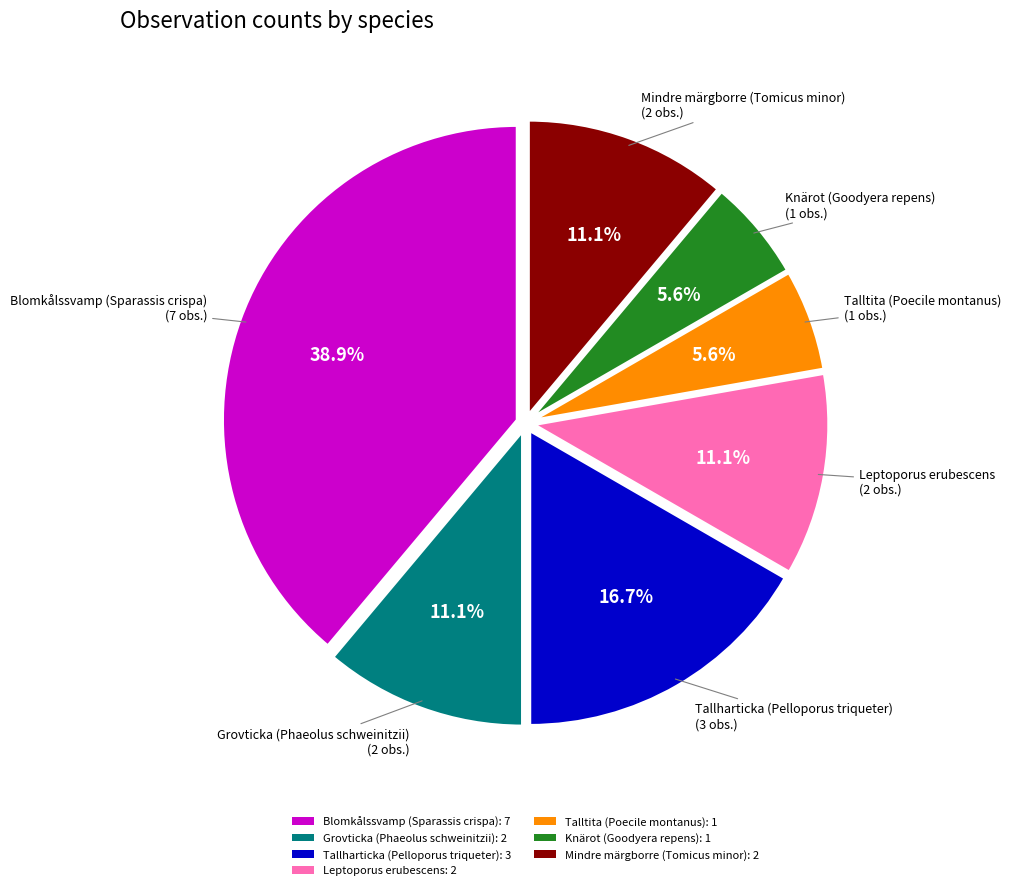

To the nearest percent, what percentage of the pie is Leptoporus erubescens?

11%